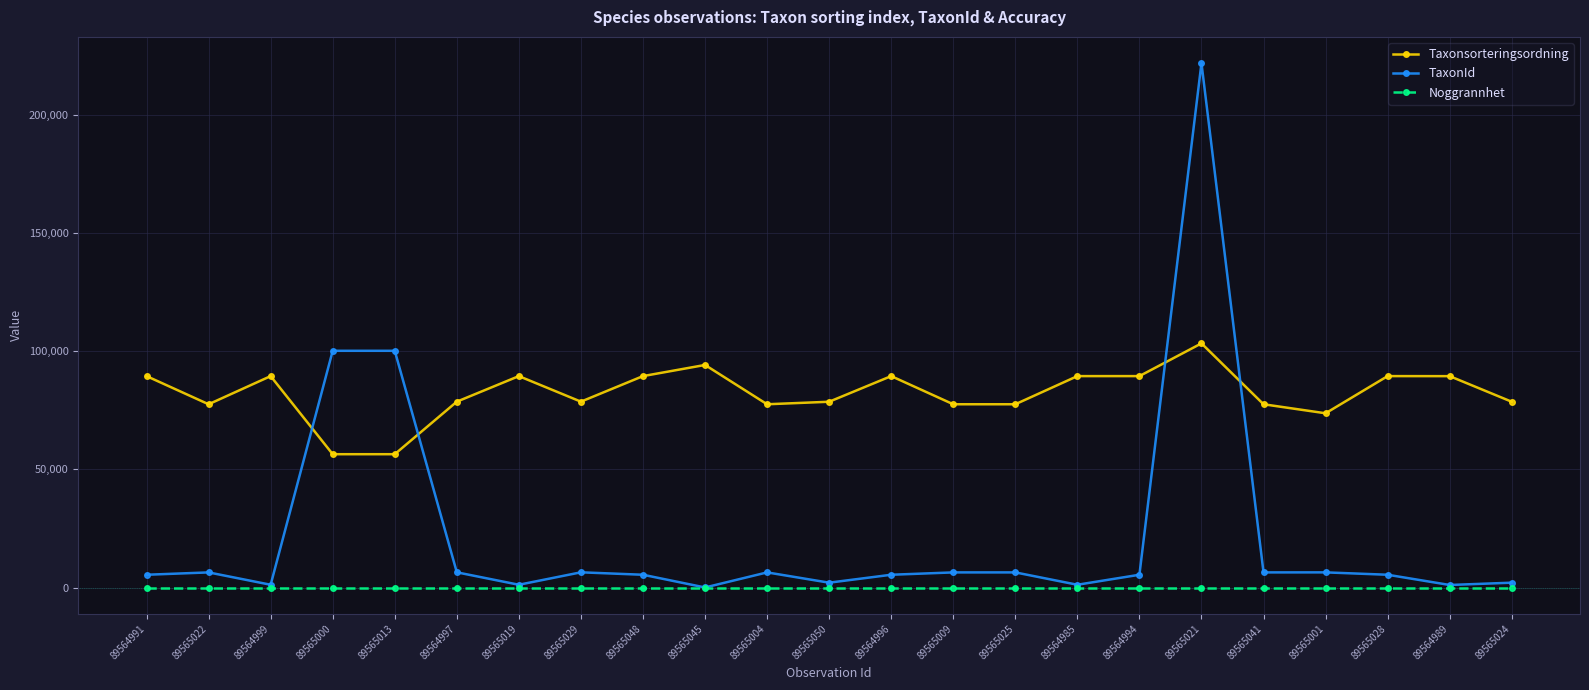

What is the sum of the TaxonId values at 89565021 and 89564996?

227157